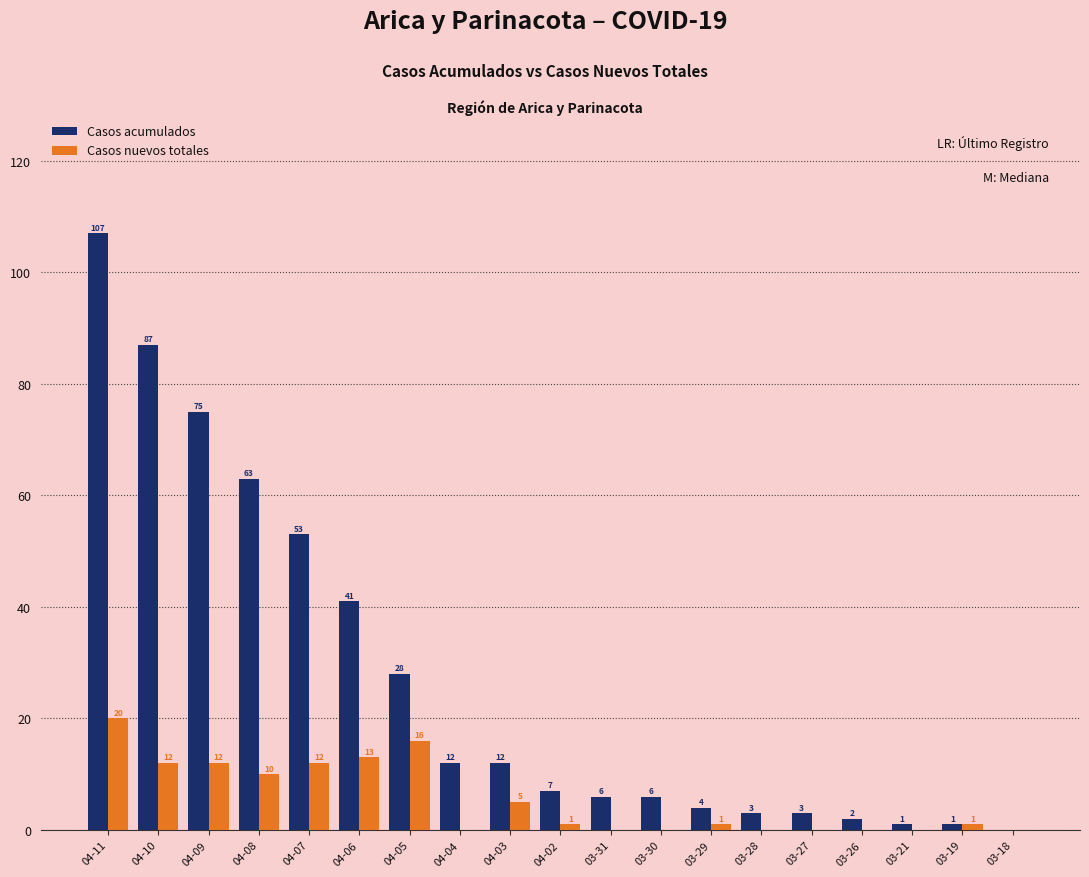

At which category does the chart reach its peak across all series?

04-11